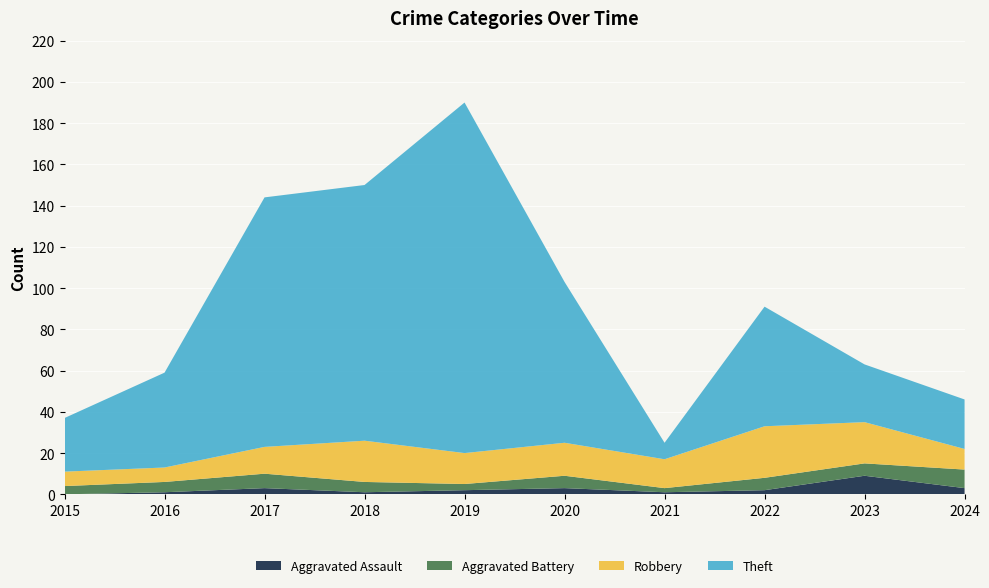

Reading left to right, extract all data points from this chart.

Aggravated Assault: 0	1	3	1	2	3	1	2	9	3
Aggravated Battery: 4	5	7	5	3	6	2	6	6	9
Robbery: 7	7	13	20	15	16	14	25	20	10
Theft: 26	46	121	124	170	78	8	58	28	24